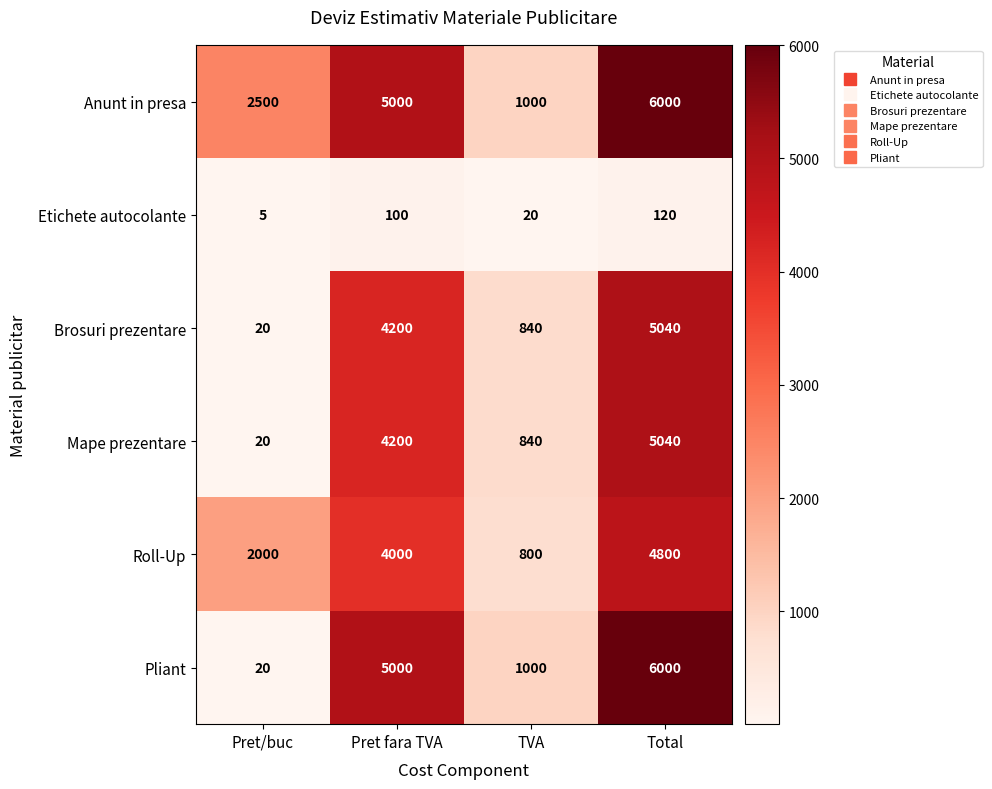

Reading left to right, transcribe all the data shown in this chart.

Anunt in presa: Pret/buc=2500	Pret fara TVA=5000	TVA=1000	Total=6000
Etichete autocolante: Pret/buc=5	Pret fara TVA=100	TVA=20	Total=120
Brosuri prezentare: Pret/buc=20	Pret fara TVA=4200	TVA=840	Total=5040
Mape prezentare: Pret/buc=20	Pret fara TVA=4200	TVA=840	Total=5040
Roll-Up: Pret/buc=2000	Pret fara TVA=4000	TVA=800	Total=4800
Pliant: Pret/buc=20	Pret fara TVA=5000	TVA=1000	Total=6000